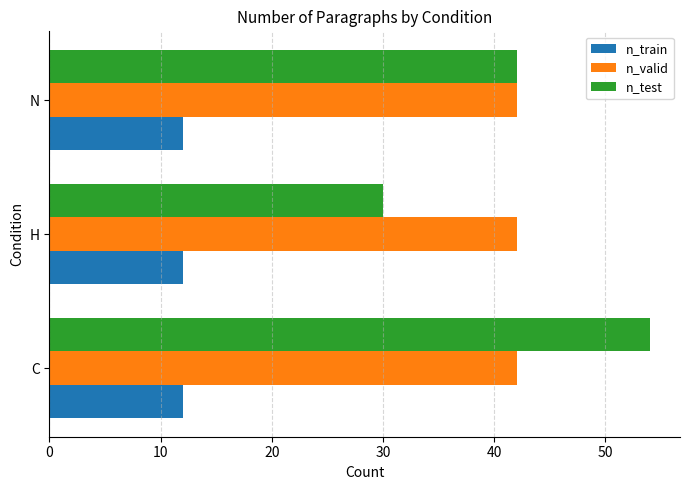

What is the minimum value for n_train?

12